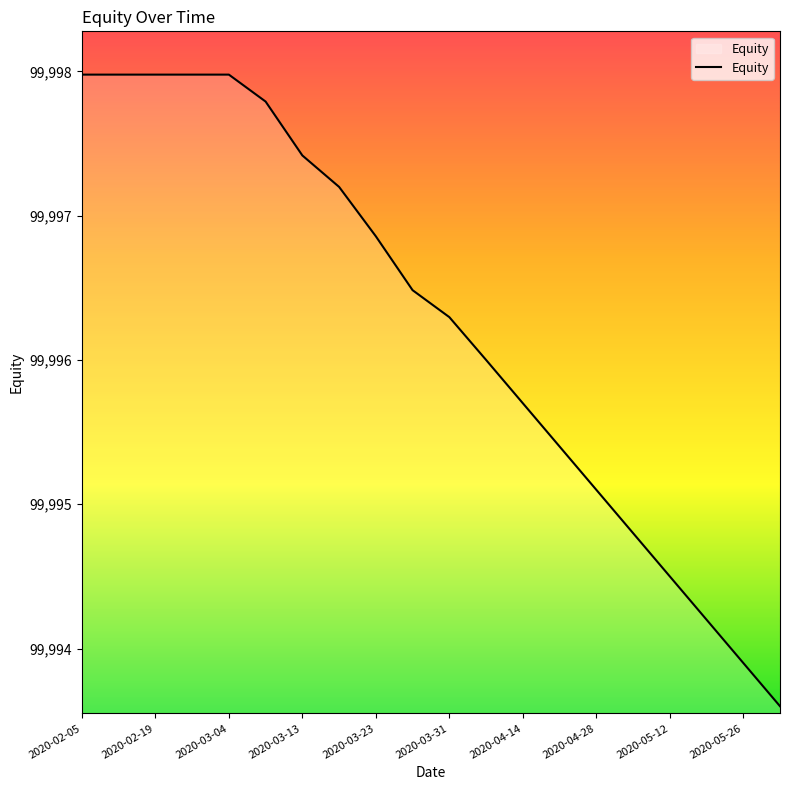

What is the greatest value displayed?

99998.0